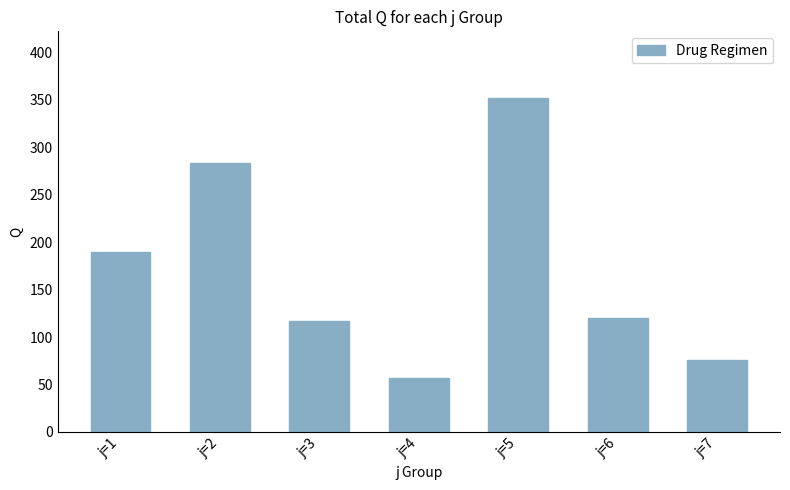

Is it true that the value at j=2 is 283.1?

True